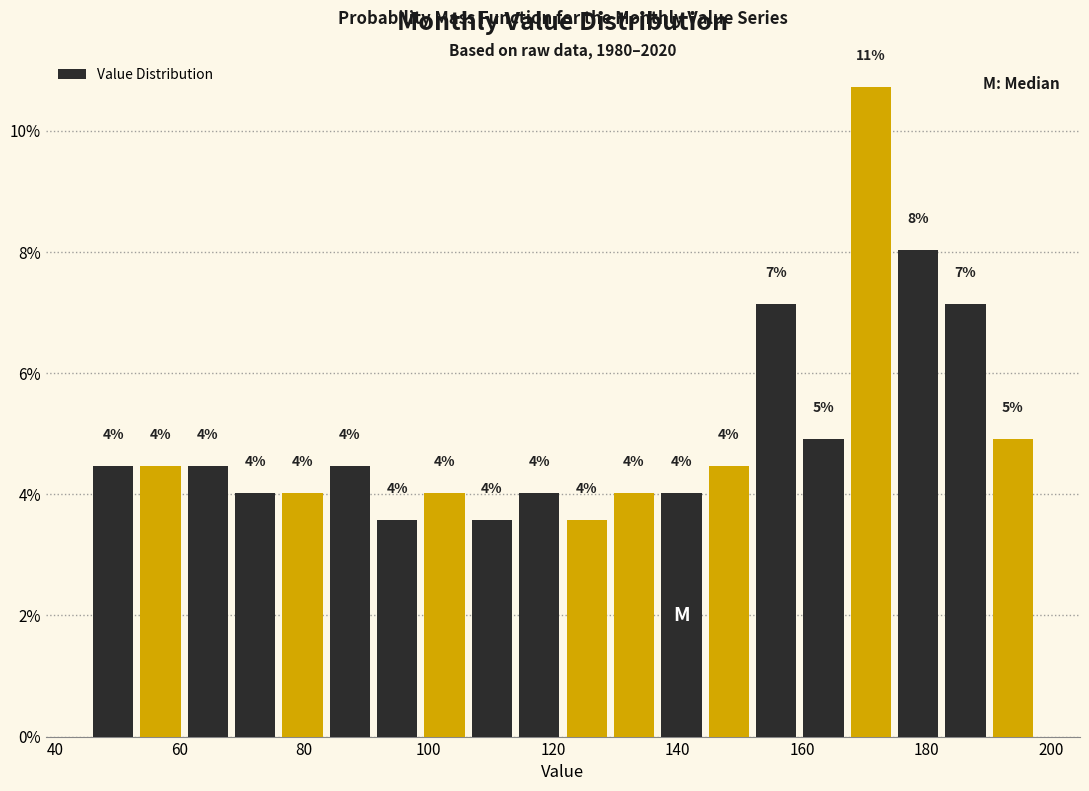

Around what value on the x-axis is the tallest bar? Give the approximate position of its centre, as read against the axis.

172